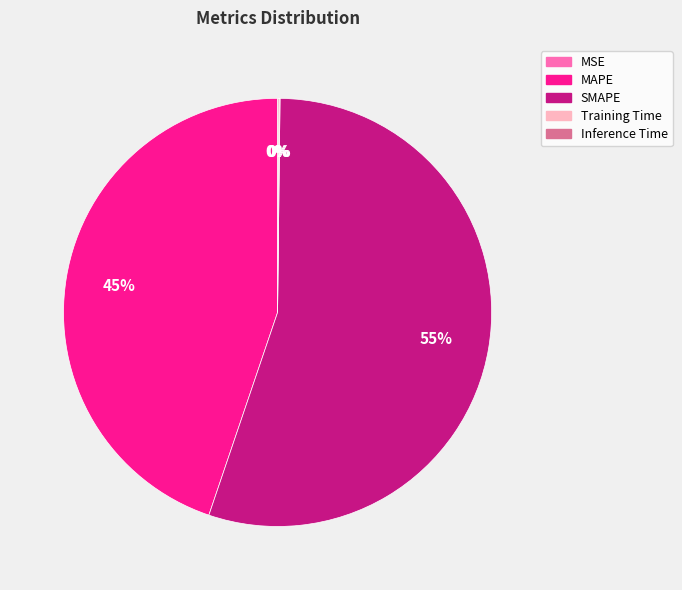

What is the majority slice?

SMAPE